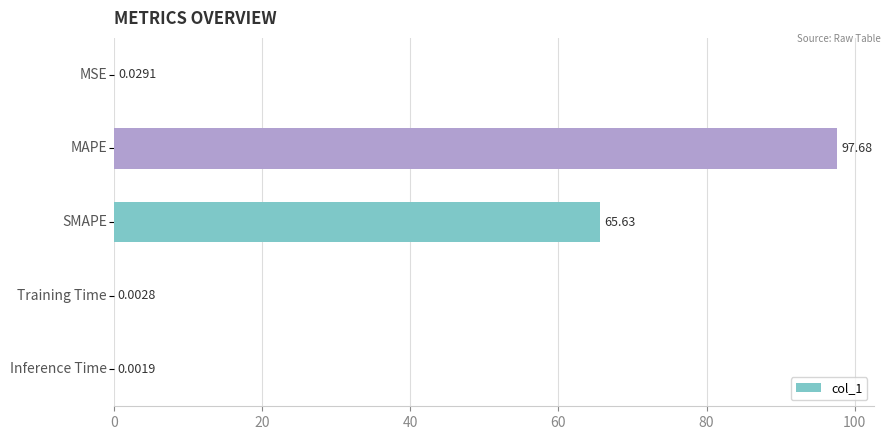

What is the sum of all values?

163.3